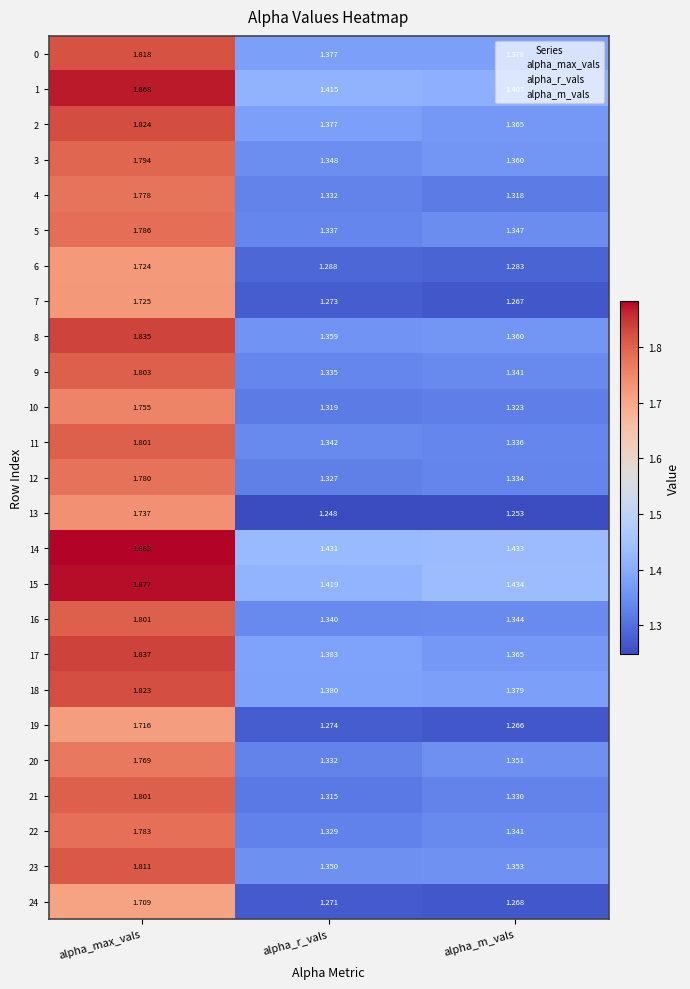

Where is 11 nearest to the value 1?

alpha_m_vals